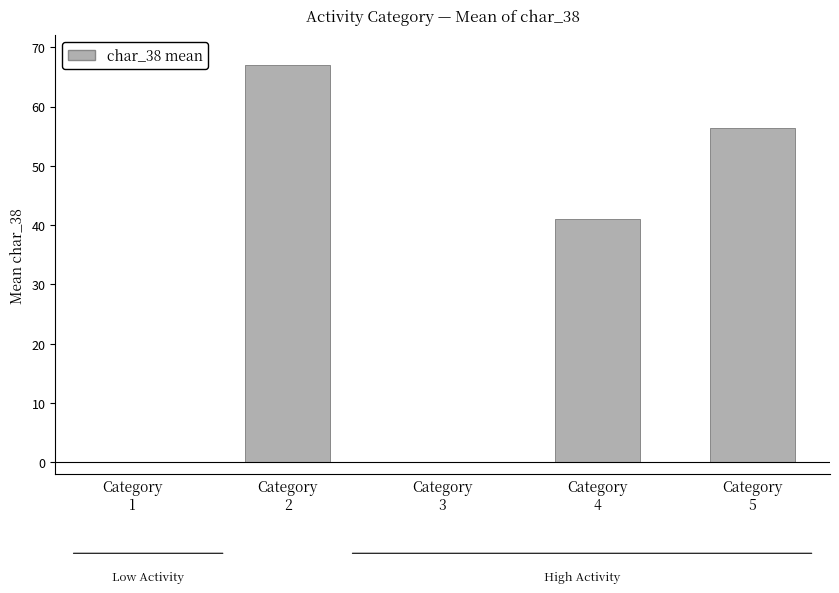

At which label does the data first exceed 41?

Category
2